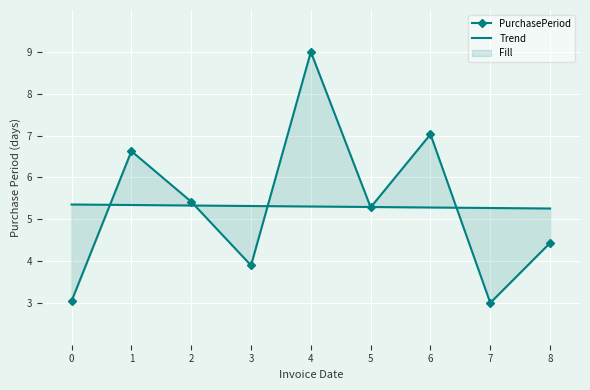

Count the number of categories in the chart.

9